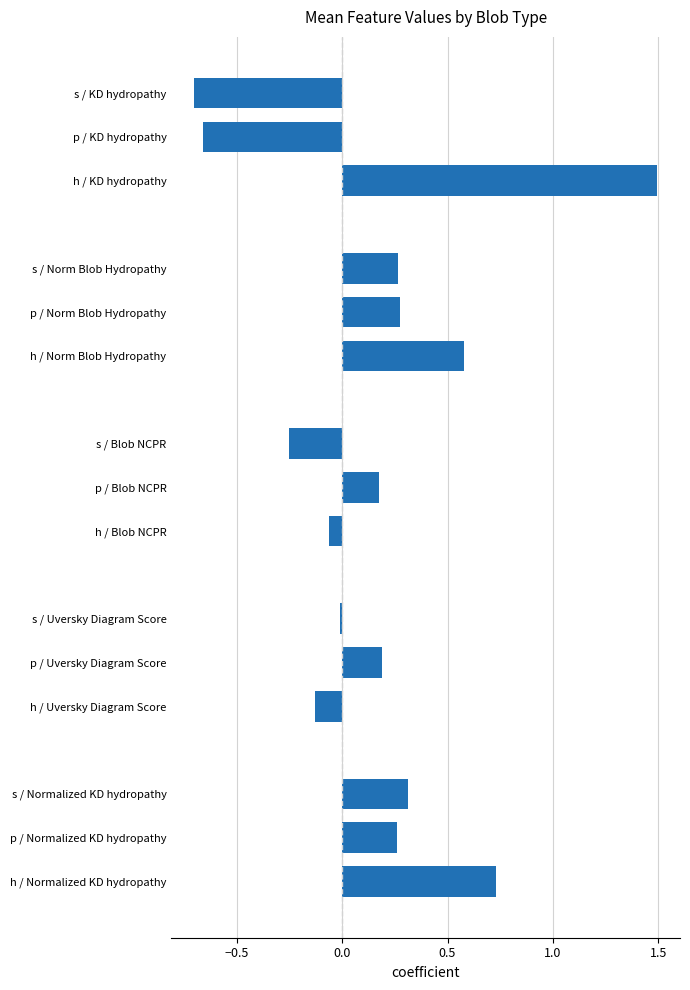

Which has a higher value, p / KD hydropathy or p / Uversky Diagram Score?

p / Uversky Diagram Score